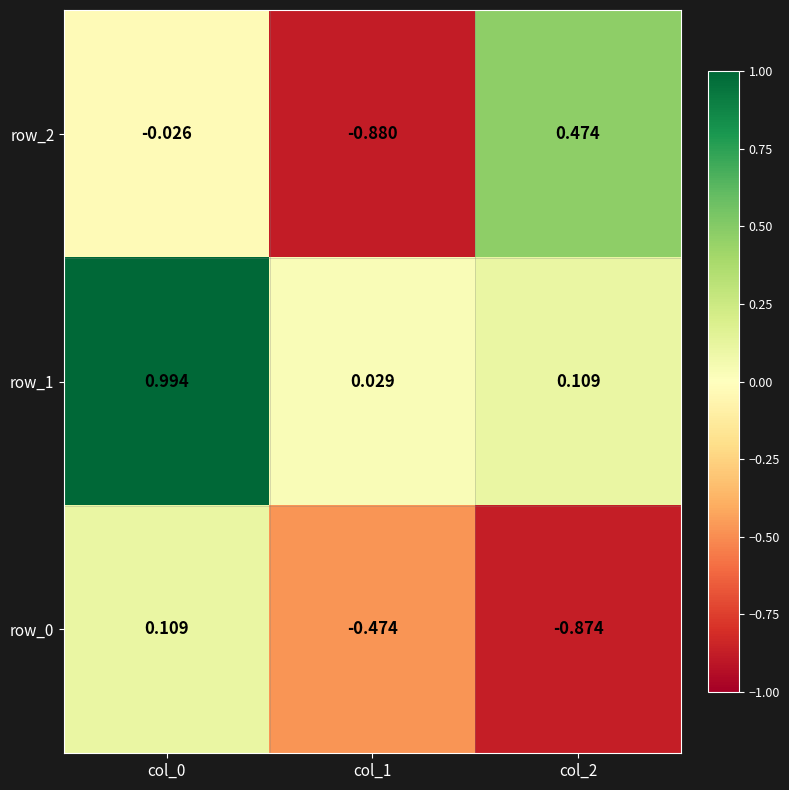

Rank the categories by row_0 value from lowest to highest.

col_2, col_1, col_0